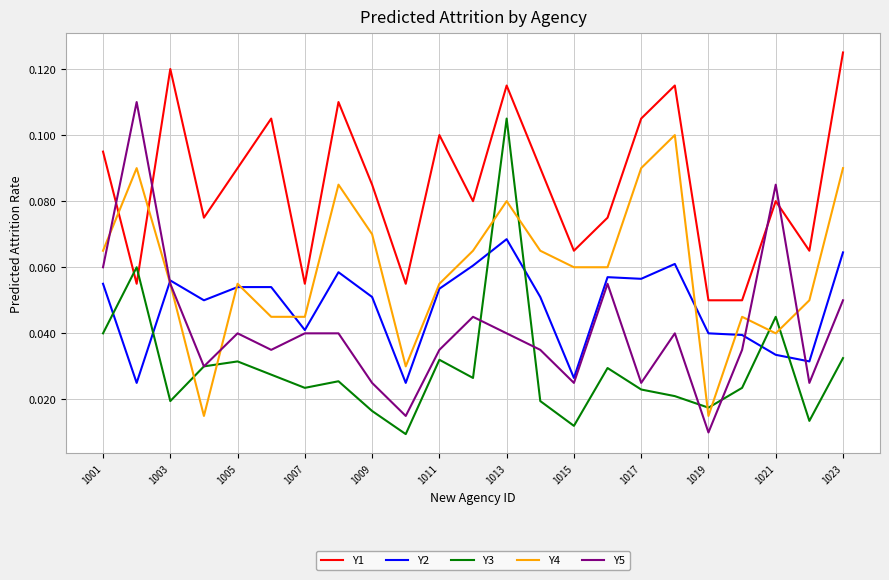

Which series has the largest total across all categories?

Y1